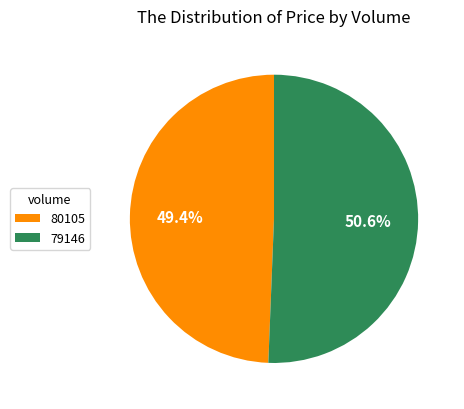

Between 80105 and 79146, which is larger?

79146